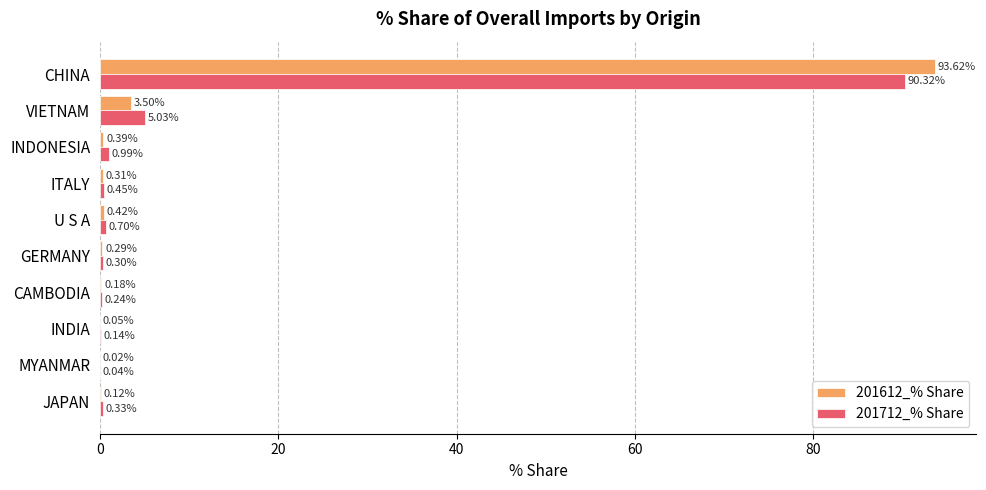

What is the sum of all 201712_% Share values?

98.5